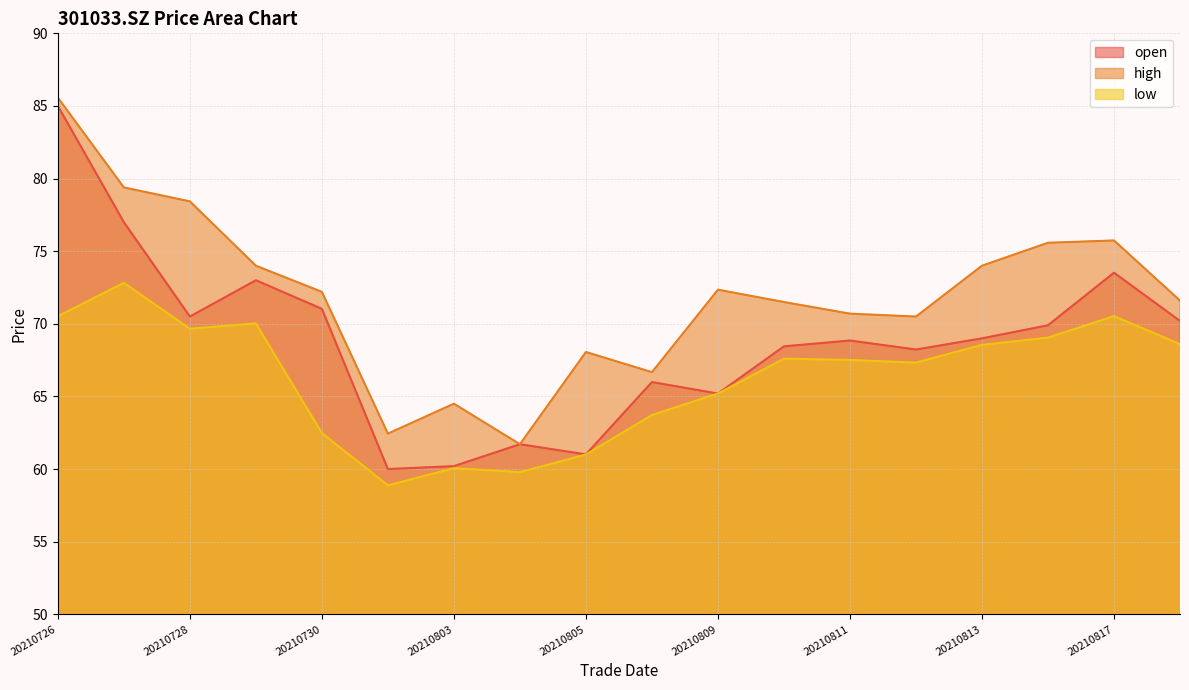

The open series shows 80.9 at 20210802. True or false?

False